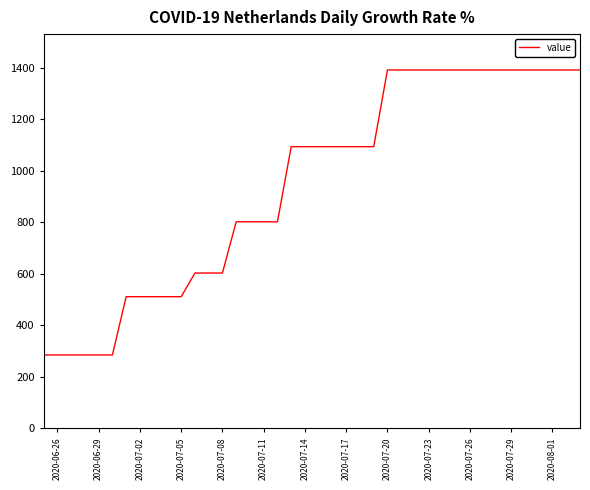

What is the difference between the maximum and minimum values?

1107.2